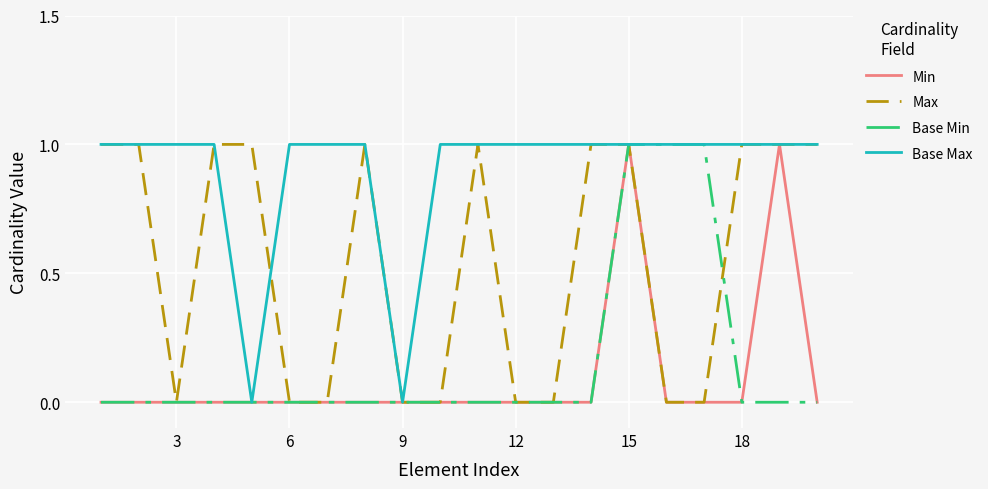

Which series has the largest total across all categories?

Base Max